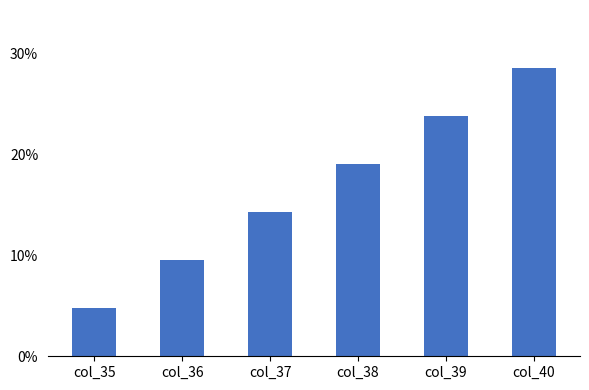

Does the chart contain any negative values?

No